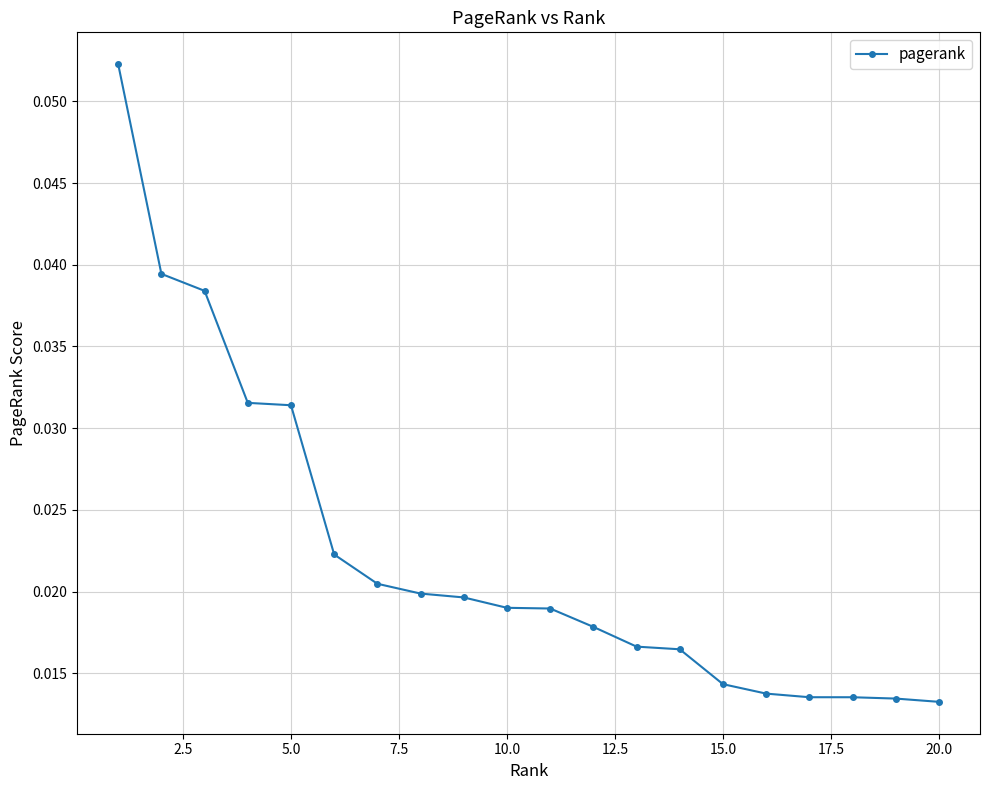

How many values are between 0 and 1?

20